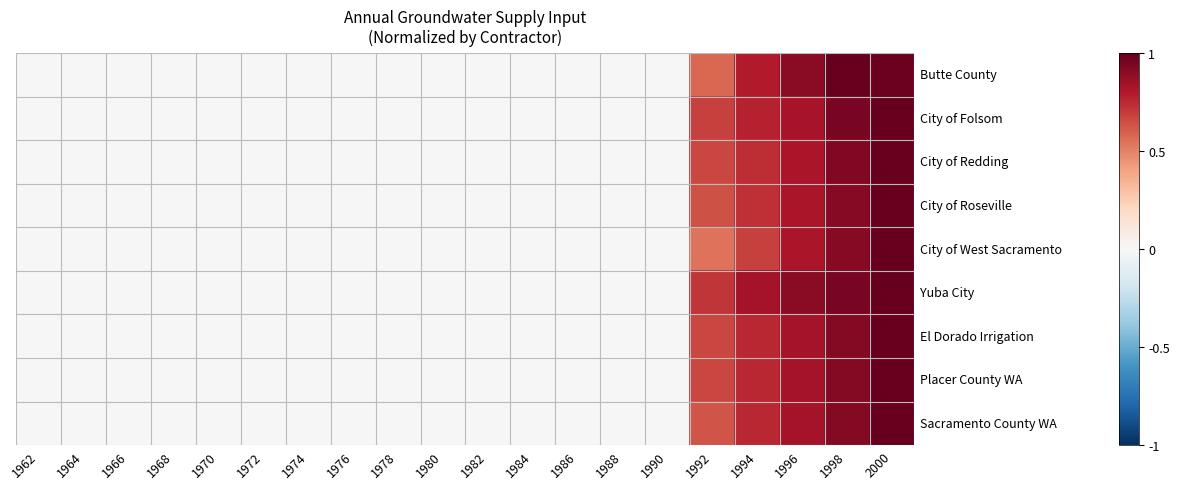

Between 1976 and 1996, which is larger?

1996